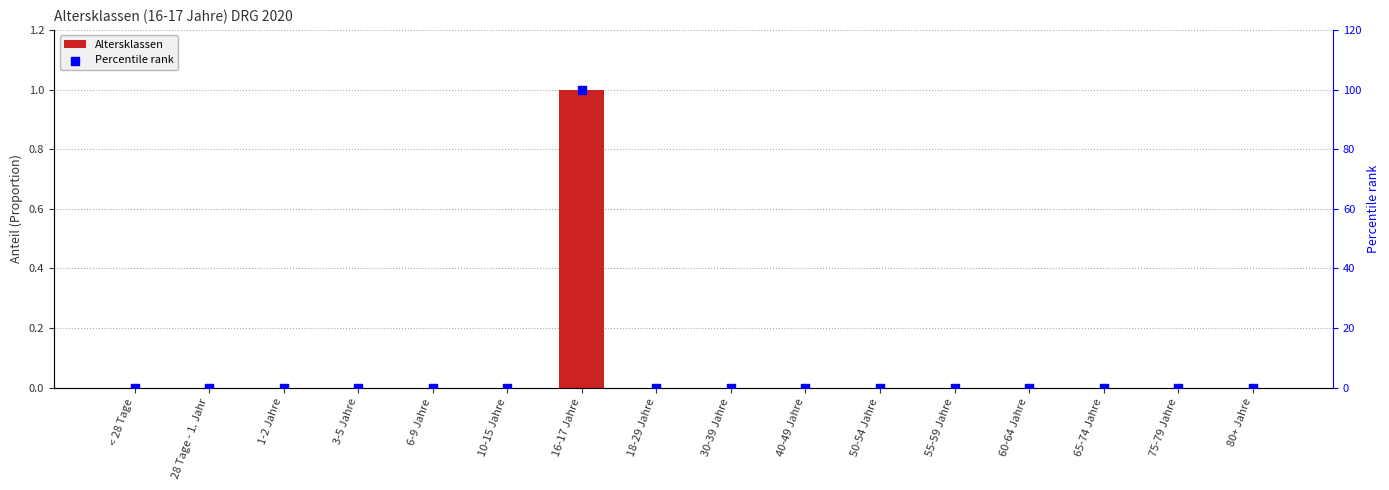

What are all the series names shown in the legend?

Altersklassen, Percentile rank